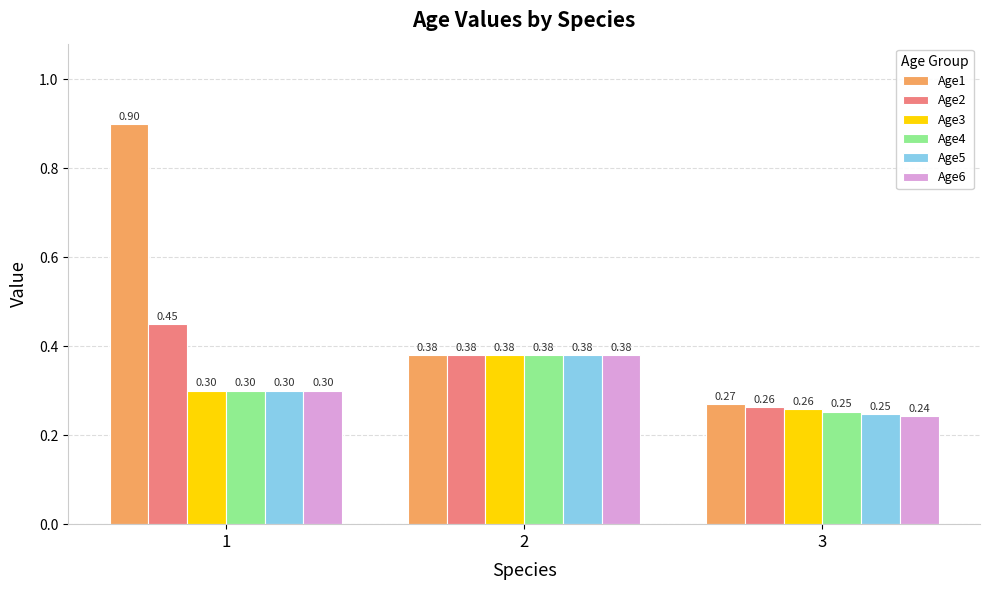

How many groups of bars are there?

3